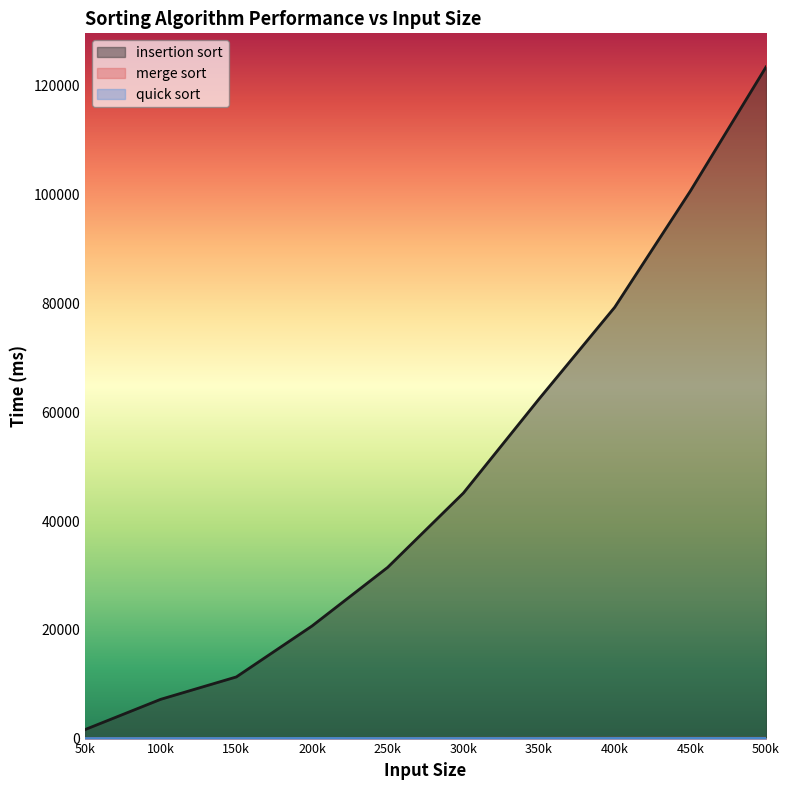

At how many categories does at least one series exceed 93672?

2